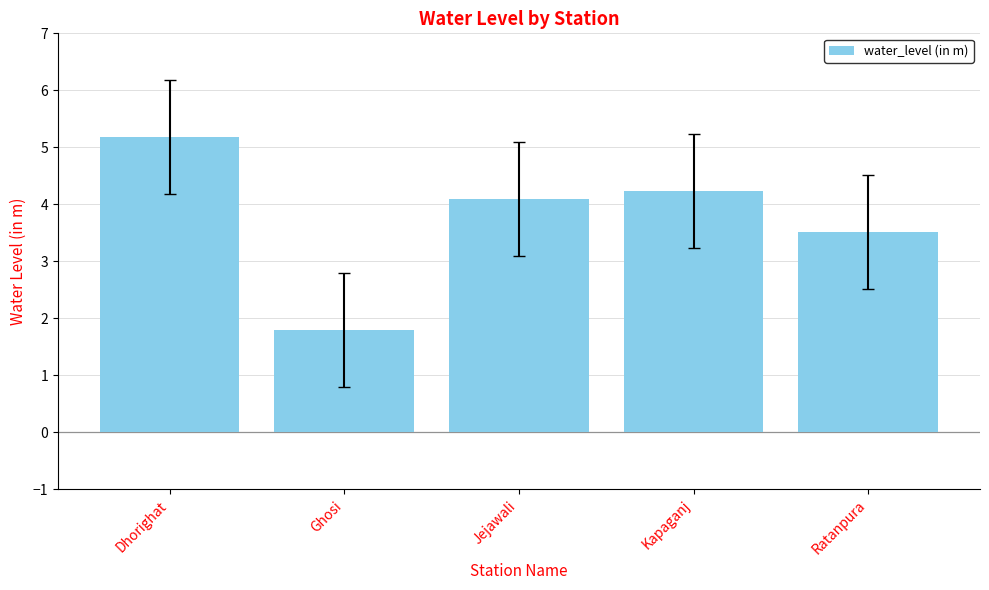

What is the label of the 5th bar from the right?

Dhorighat